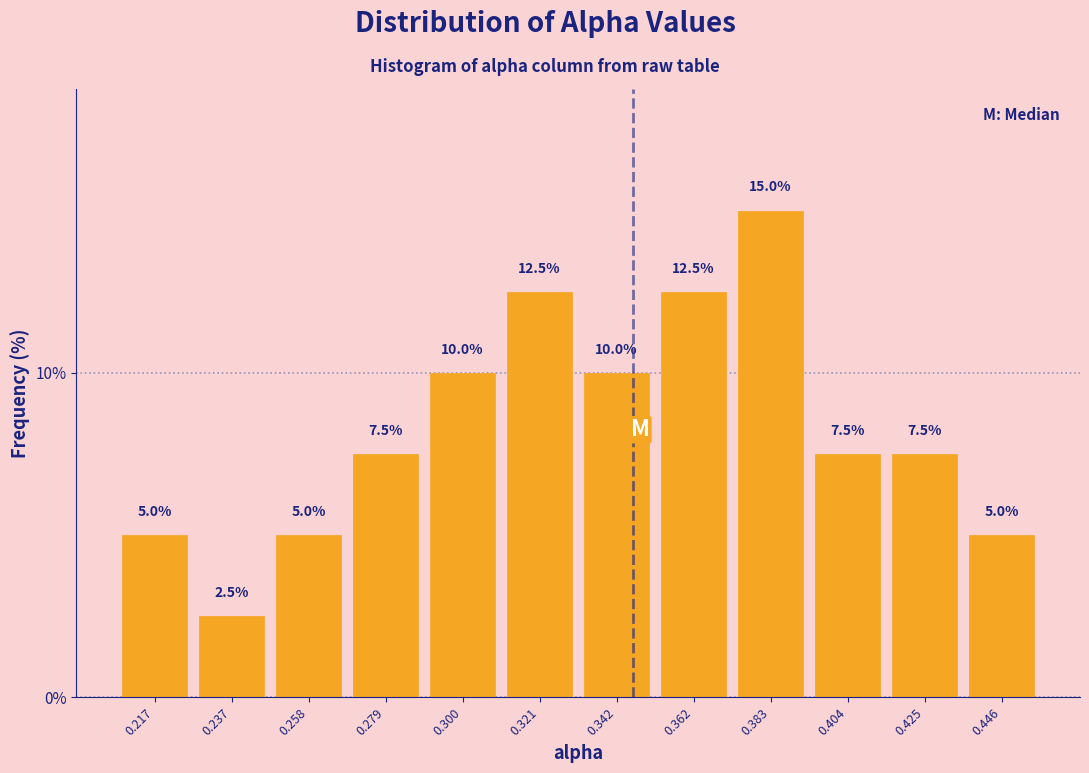

Which range on the x-axis has the tallest bar?

0.375 to 0.395